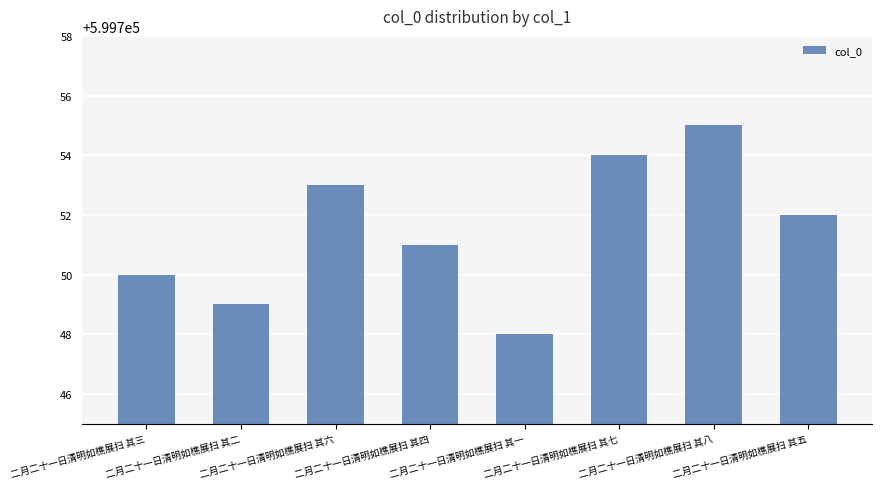

Which has a higher value, 二月二十一日清明如樵展扫 其五 or 二月二十一日清明如樵展扫 其八?

二月二十一日清明如樵展扫 其八